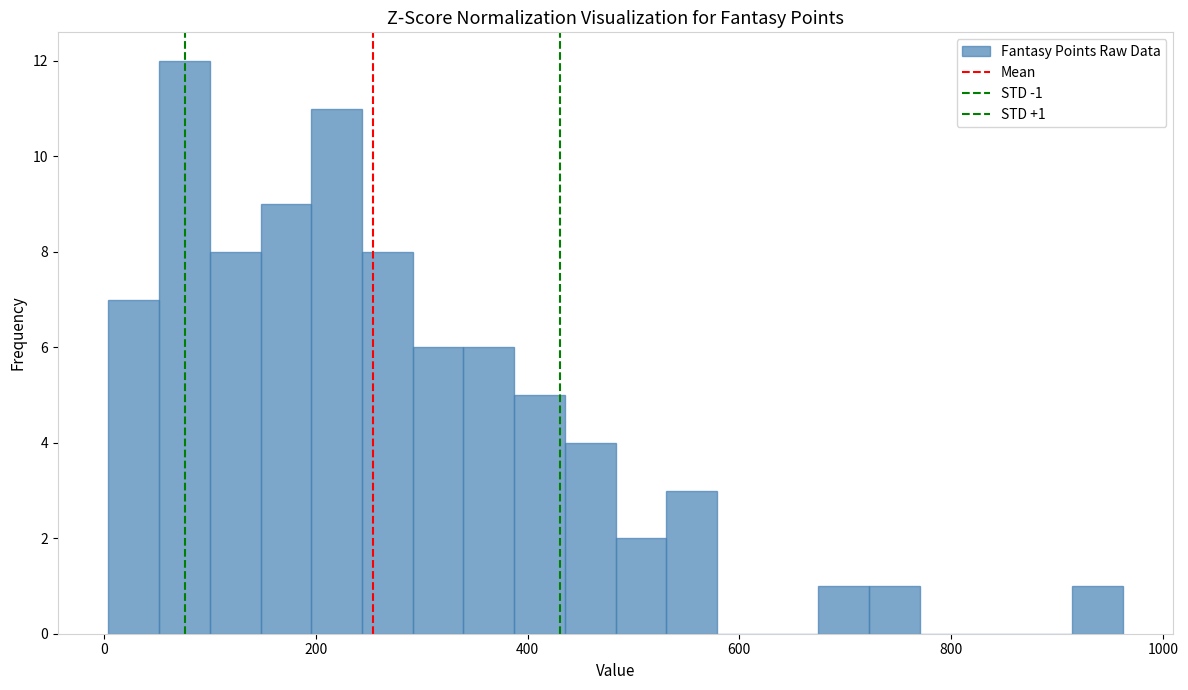

Read against the x-axis, roughly where is the centre of the tallest bar?

80